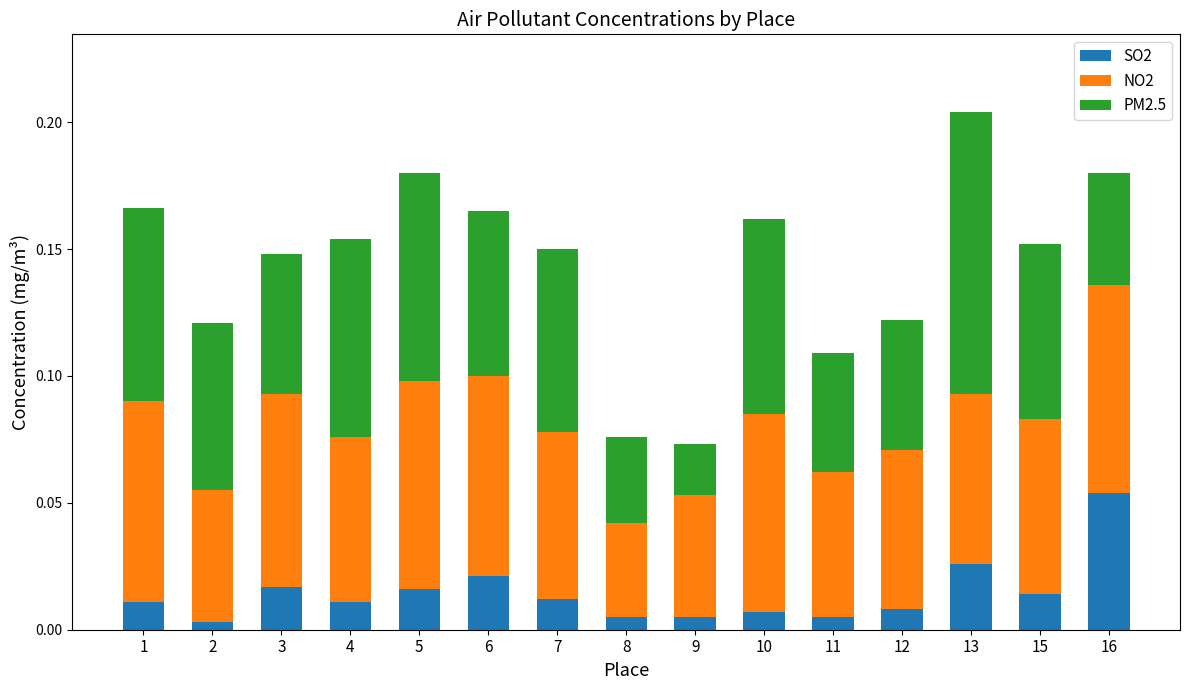

At which category is the sum across all series the highest?

13